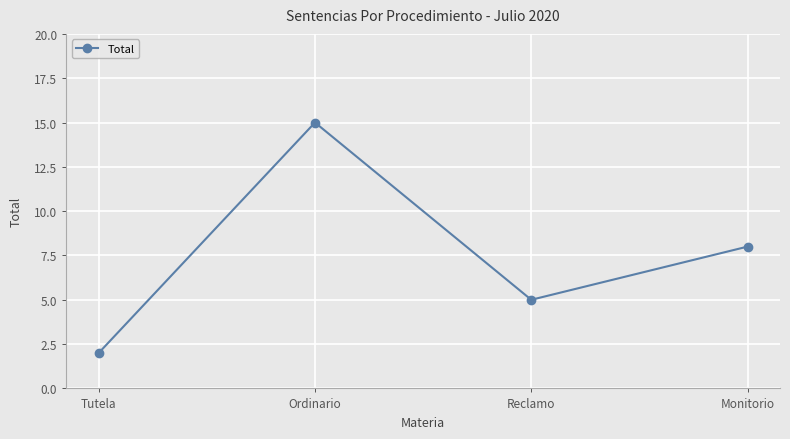

Rank the categories by value from lowest to highest.

Tutela, Reclamo, Monitorio, Ordinario